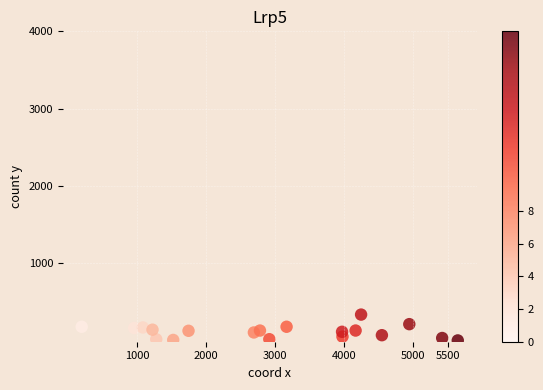

What is the range of Y values (max minus min)?

334.0